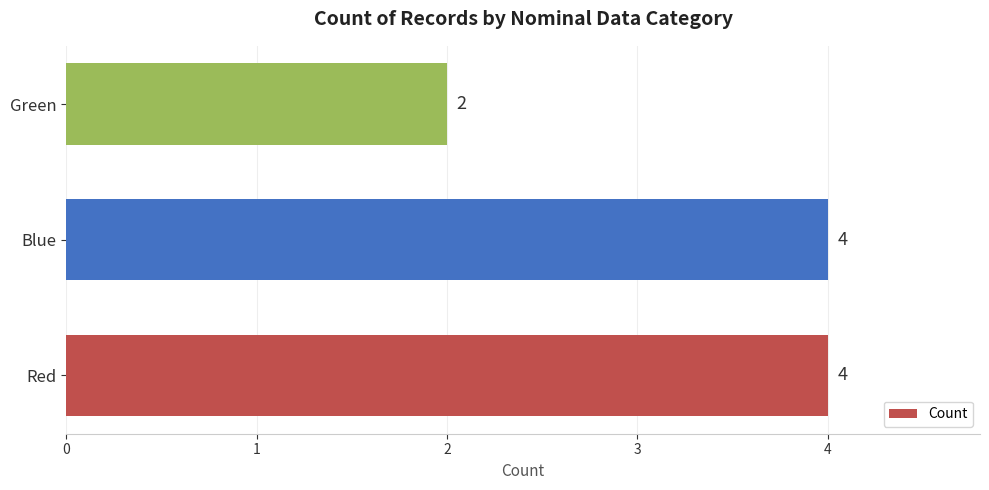

Between Green and Blue, which is larger?

Blue